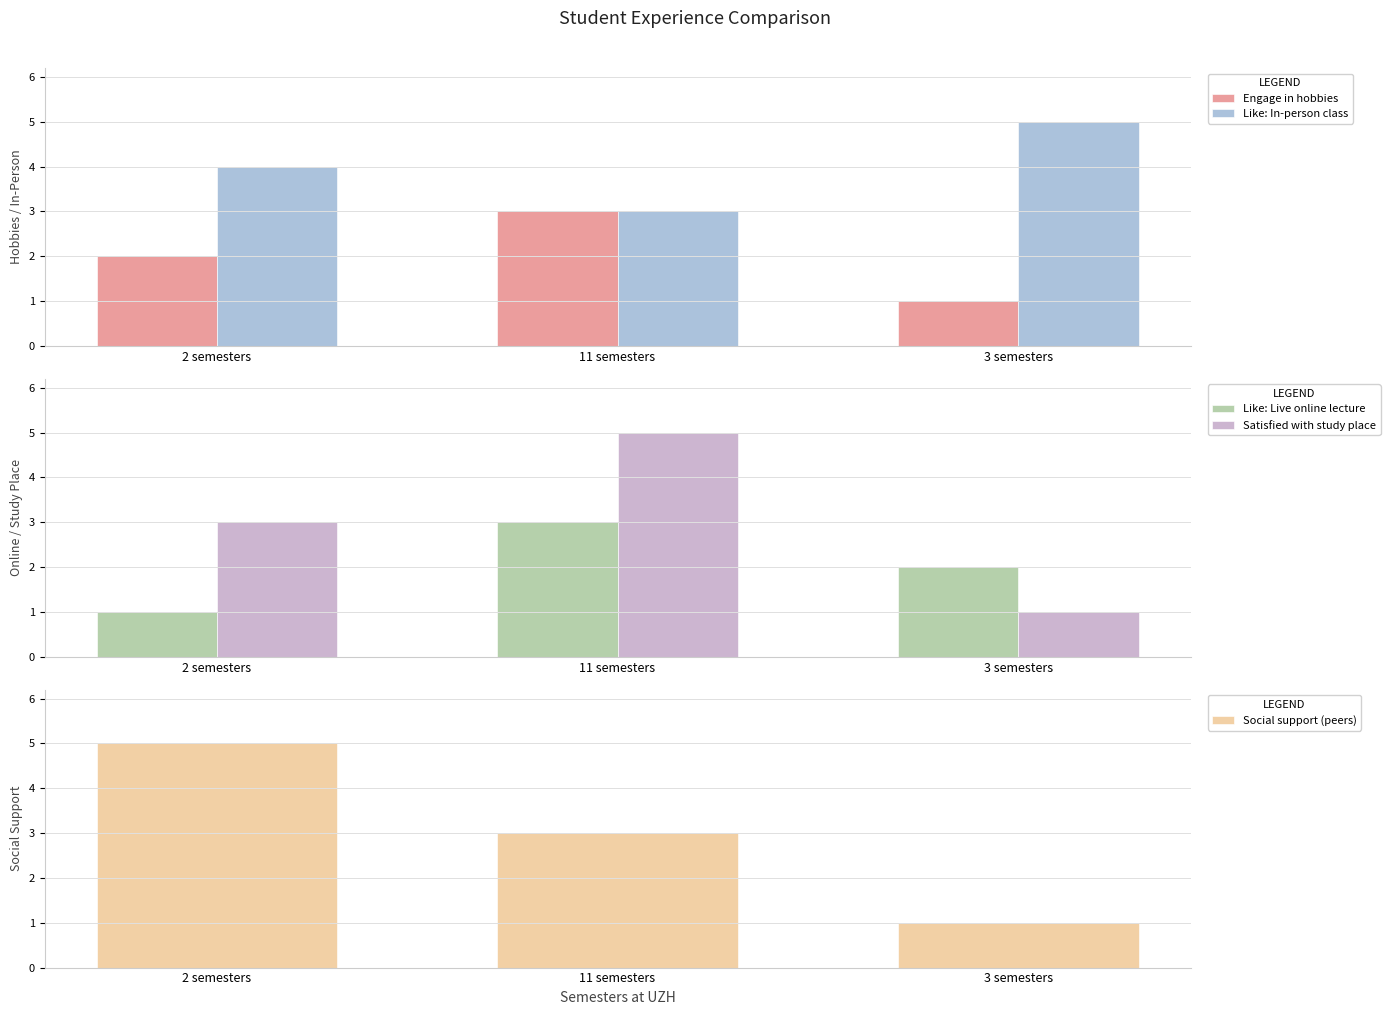

The value of Like: Live online lecture at 3 semesters is 2. True or false?

True